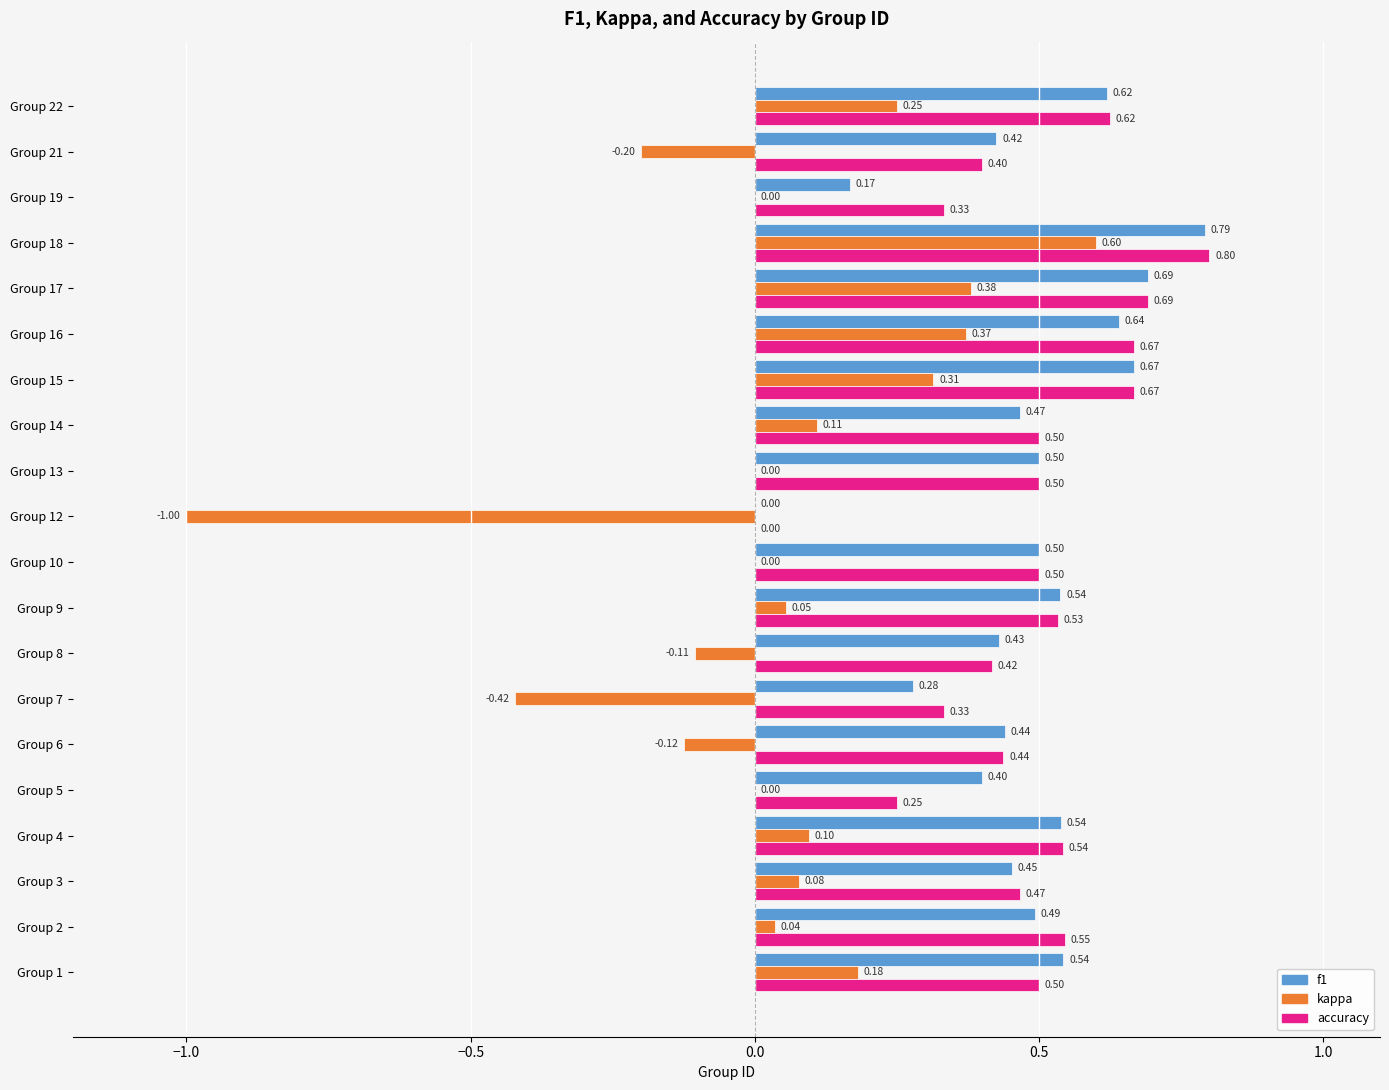

What is the sum of the accuracy values at Group 6 and Group 21?

0.8